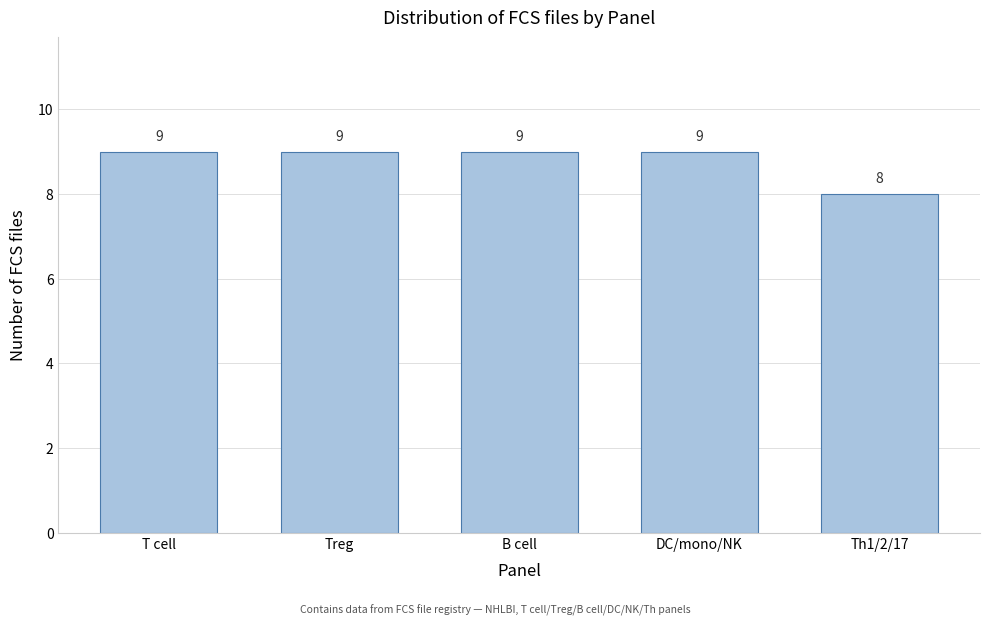

Reading left to right, list all the values displayed in this chart.

9	9	9	9	8